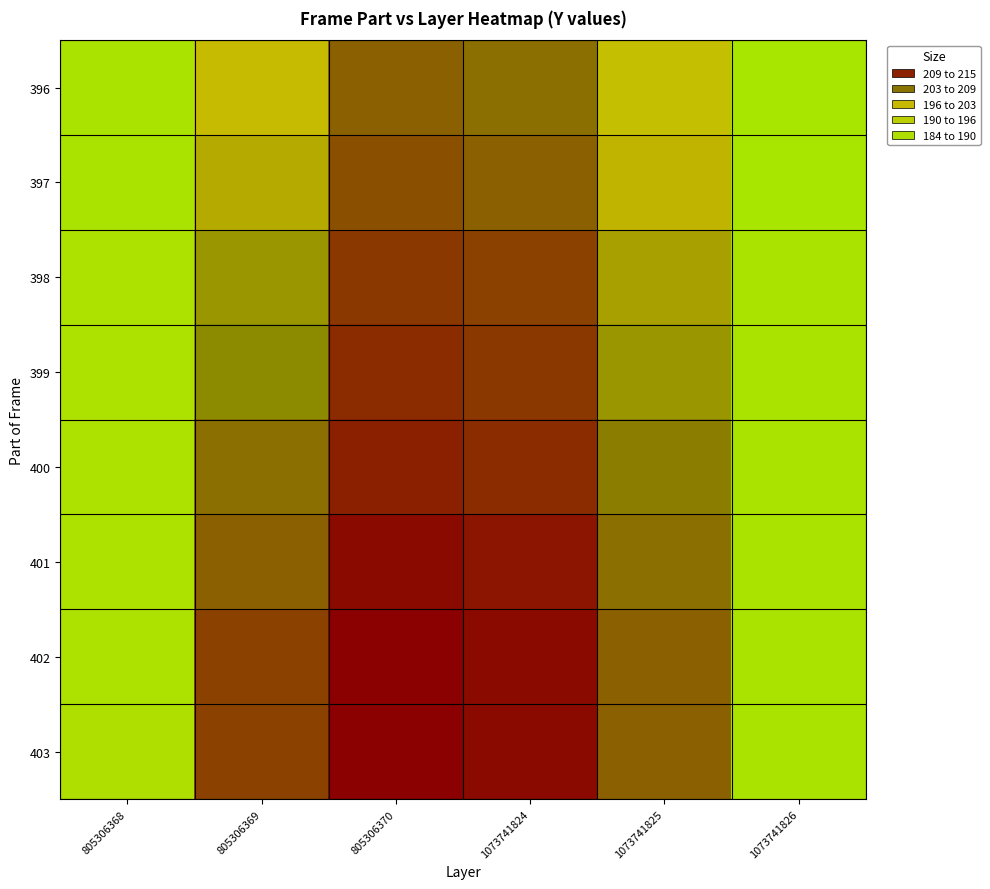

Reading right to left, list all the values displayed in this chart.

396: 1073741826=184	1073741825=198	1073741824=206	805306370=207	805306369=199	805306368=185
397: 1073741826=184	1073741825=200	1073741824=207	805306370=208	805306369=201	805306368=185
398: 1073741826=185	1073741825=202	1073741824=209	805306370=210	805306369=203	805306368=186
399: 1073741826=185	1073741825=203	1073741824=210	805306370=211	805306369=204	805306368=186
400: 1073741826=185	1073741825=205	1073741824=211	805306370=212	805306369=206	805306368=186
401: 1073741826=185	1073741825=206	1073741824=213	805306370=214	805306369=207	805306368=186
402: 1073741826=185	1073741825=207	1073741824=214	805306370=215	805306369=209	805306368=186
403: 1073741826=185	1073741825=207	1073741824=214	805306370=215	805306369=209	805306368=187